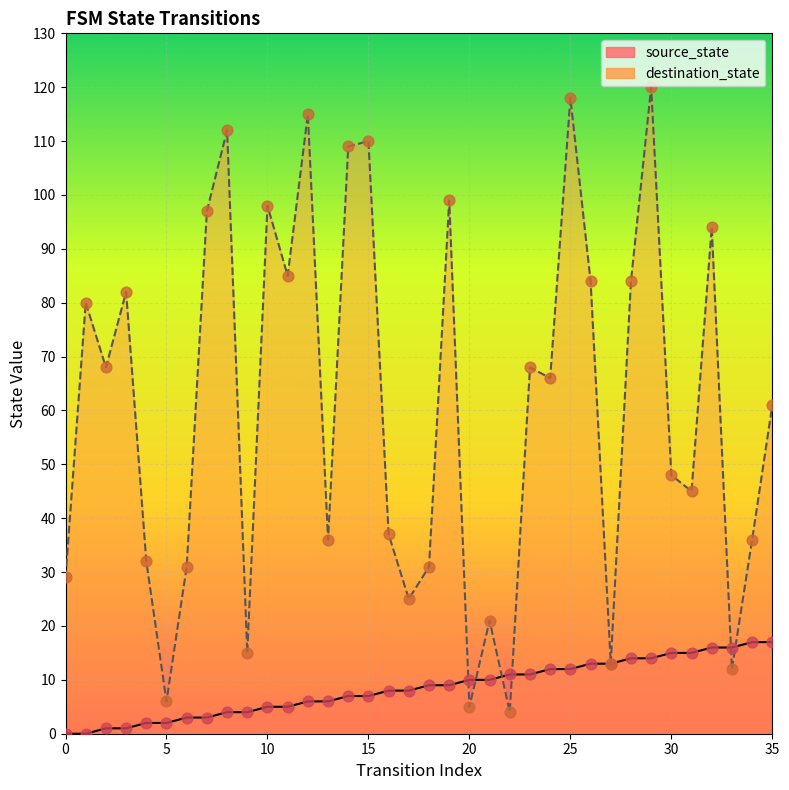

What are all the series names shown in the legend?

source_state, destination_state